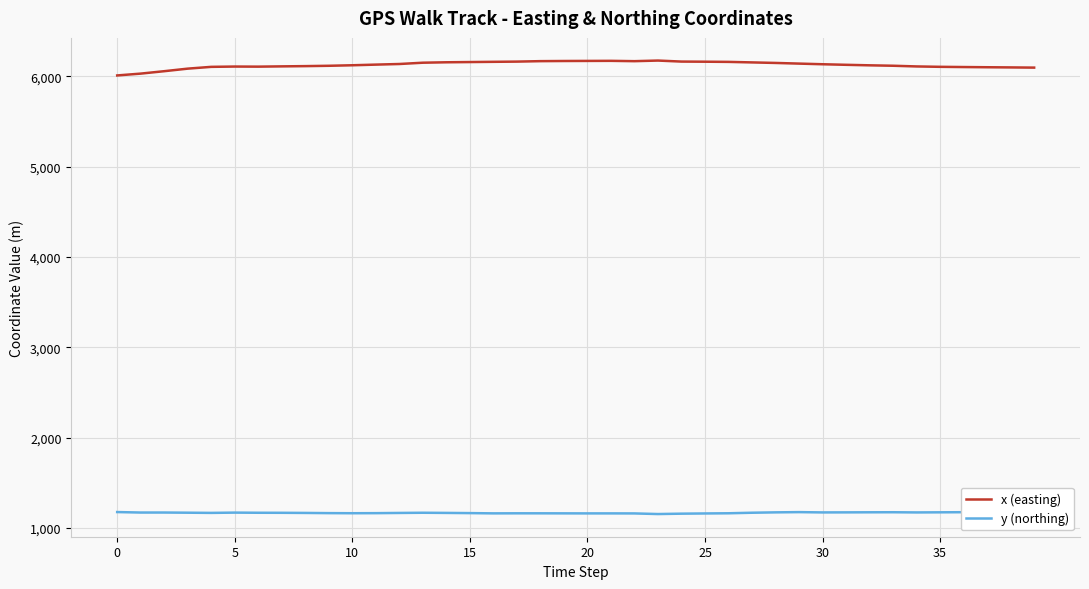

Is this an area chart (filled region under the line)?

No